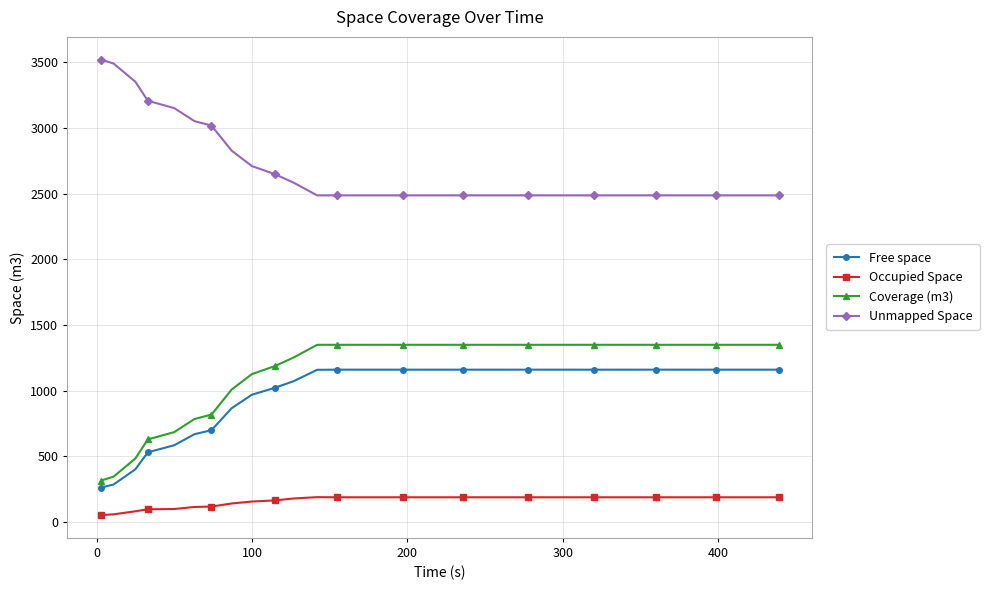

What are all the series names shown in the legend?

Free space, Occupied Space, Coverage (m3), Unmapped Space